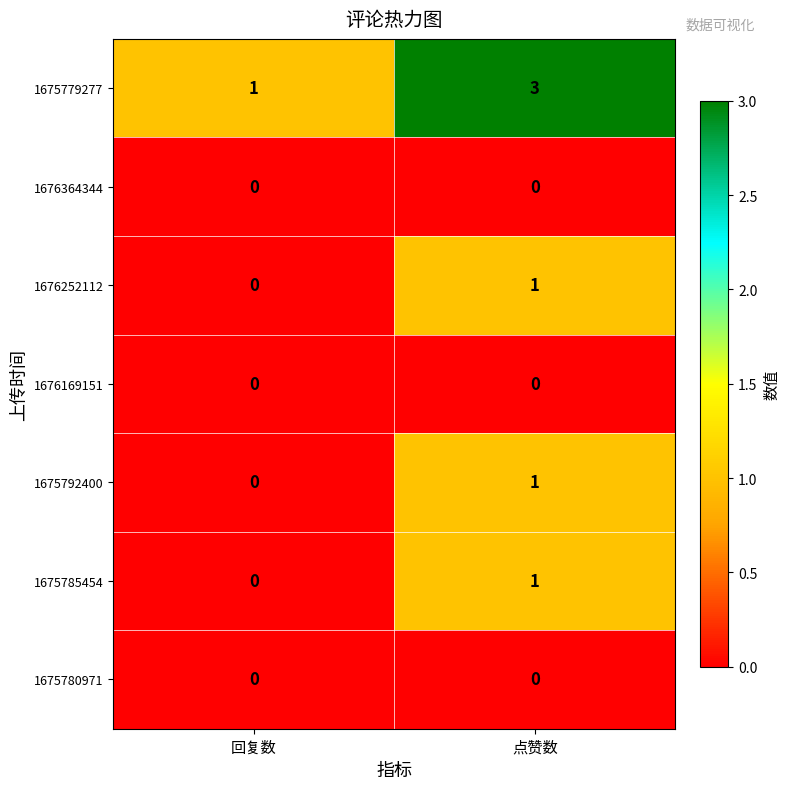

What is the spread (max minus min) of values at 点赞数?

3